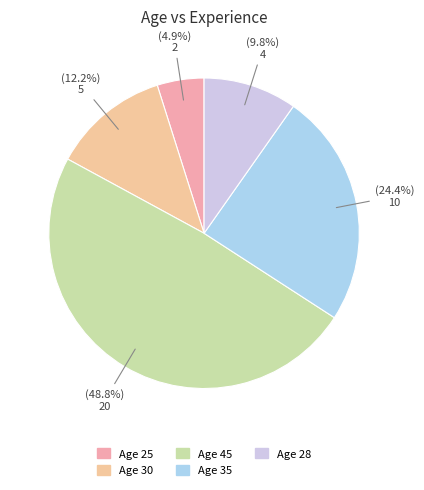

Which slice is the largest?

Age 45